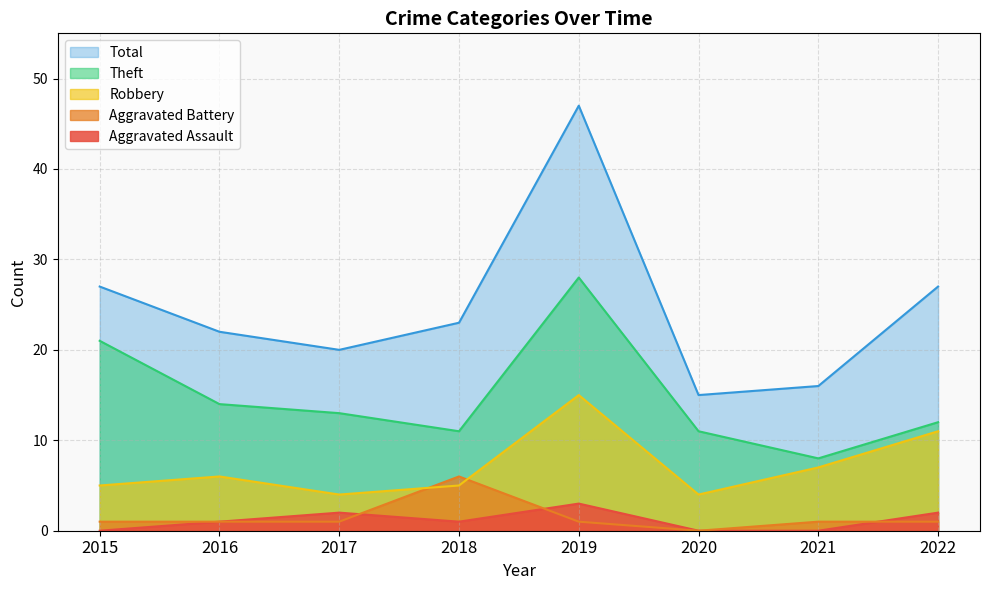

Does the chart have visible grid lines?

Yes